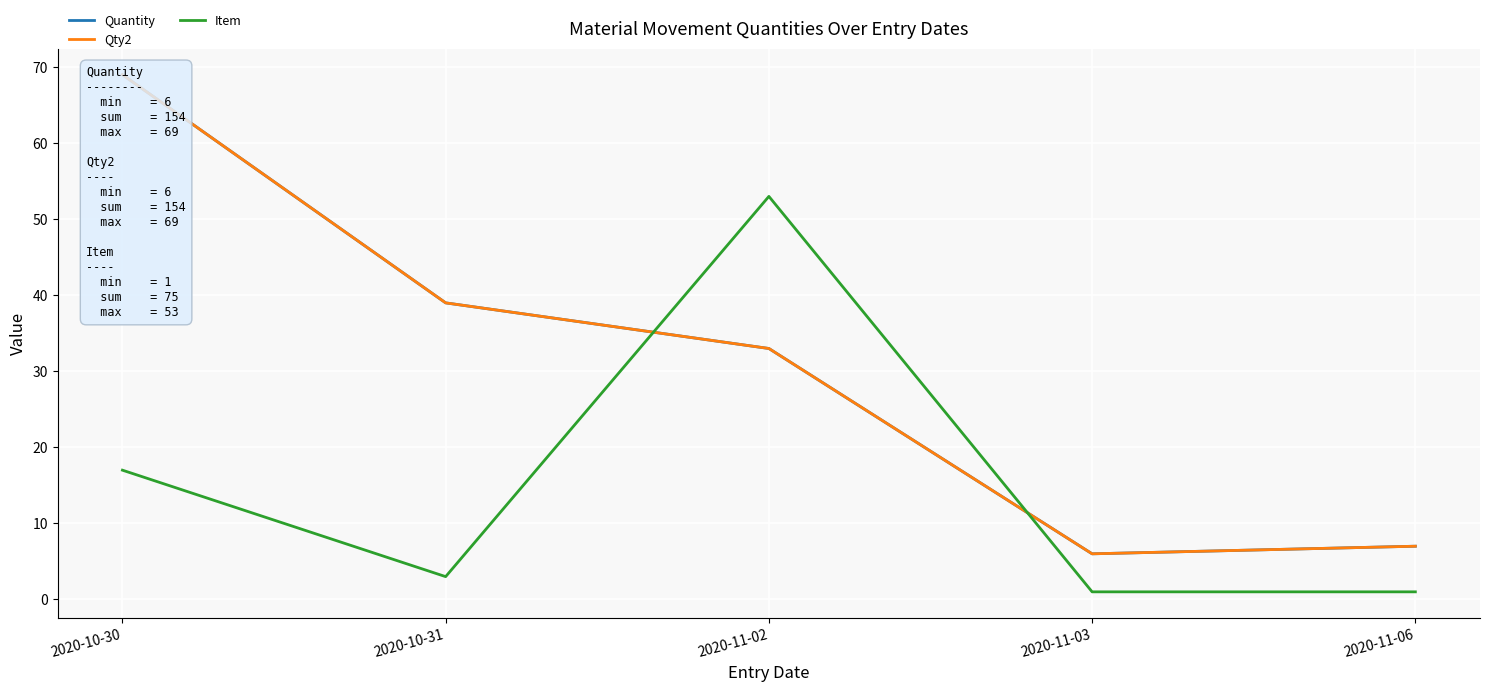

What position from the left is 2020-11-06?

5